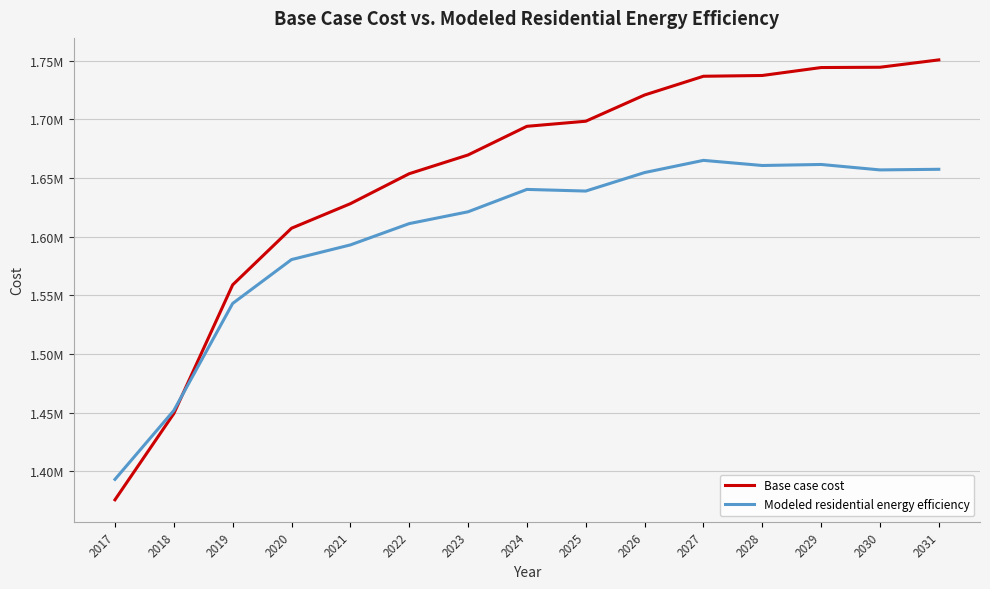

What are all the series names shown in the legend?

Base case cost, Modeled residential energy efficiency